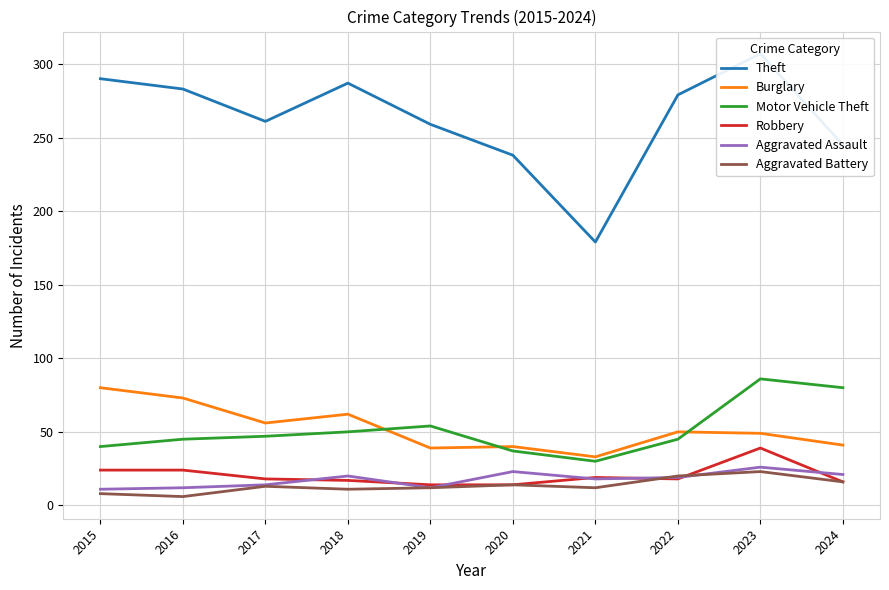

At how many categories does at least one series exceed 128?

10